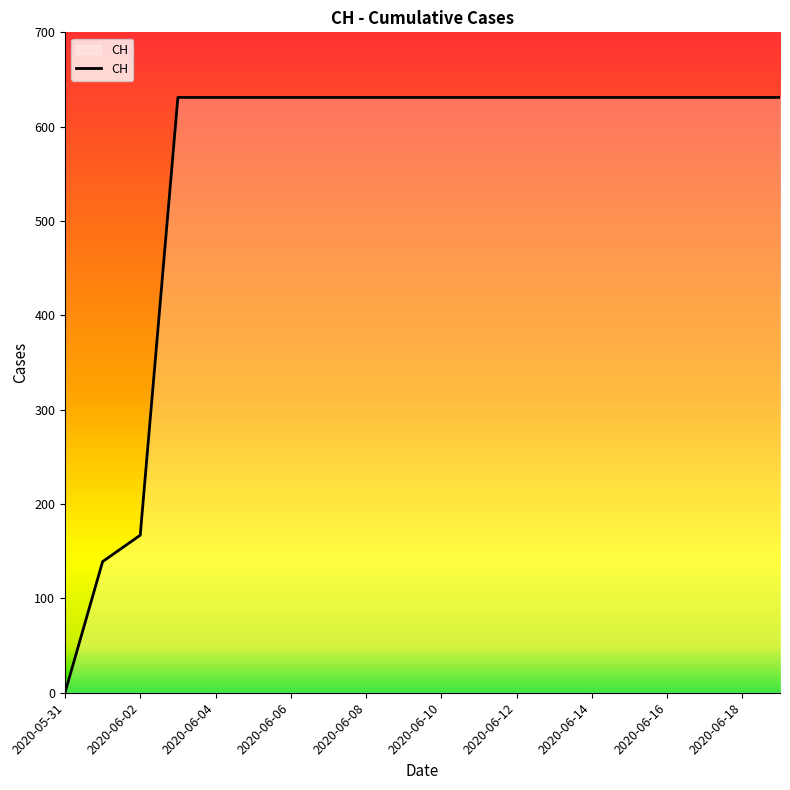

Does the chart display data point markers on the line(s)?

No